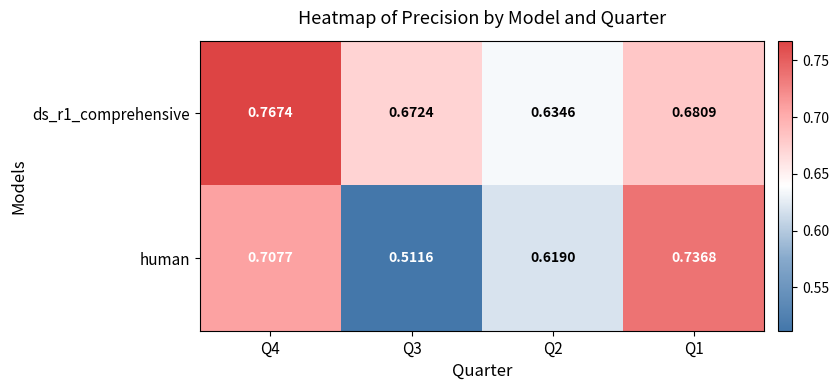

Is the value of ds_r1_comprehensive at Q4 greater than the value of human at Q1?

Yes